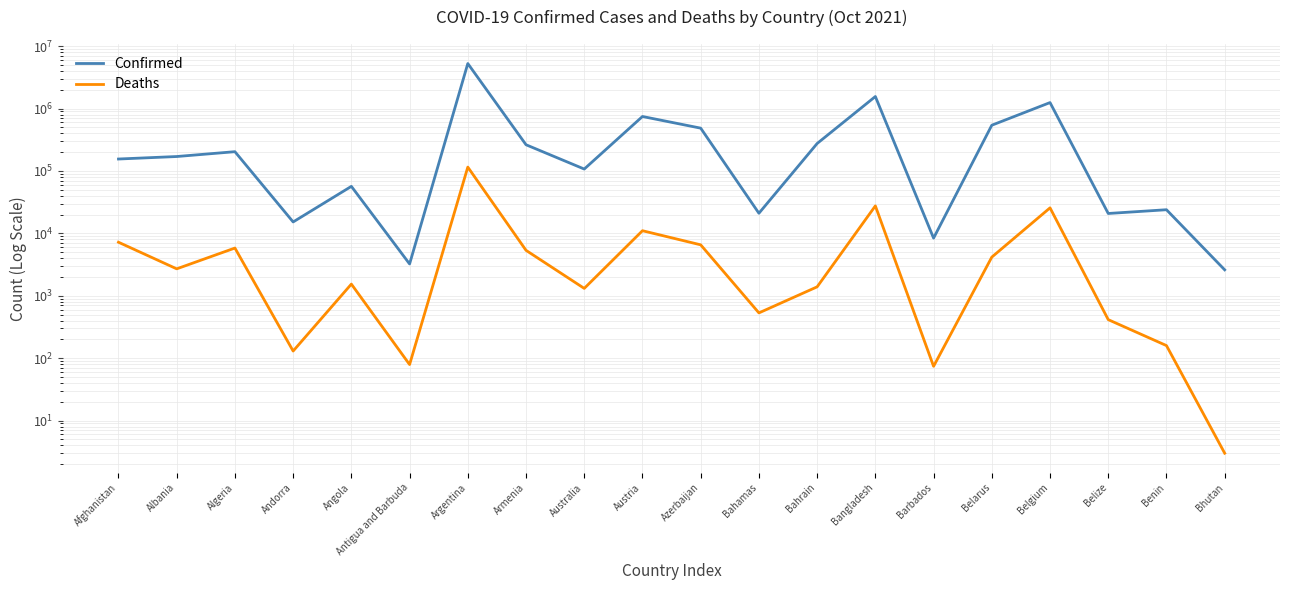

Reading right to left, list all the values displayed in this chart.

Confirmed: Bhutan=2601	Benin=23890	Belize=20801	Belgium=1244954	Belarus=540079	Barbados=8381	Bangladesh=1556758	Bahrain=275057	Bahamas=20984	Azerbaijan=484591	Austria=744964	Australia=107171	Armenia=262631	Argentina=5256902	Antigua and Barbuda=3231	Angola=56583	Andorra=15222	Algeria=203359	Albania=170131	Afghanistan=155174
Deaths: Bhutan=3	Benin=159	Belize=414	Belgium=25602	Belarus=4159	Barbados=74	Bangladesh=27531	Bahrain=1389	Bahamas=531	Azerbaijan=6543	Austria=11014	Australia=1311	Armenia=5339	Argentina=115179	Antigua and Barbuda=79	Angola=1537	Andorra=130	Algeria=5812	Albania=2698	Afghanistan=7204